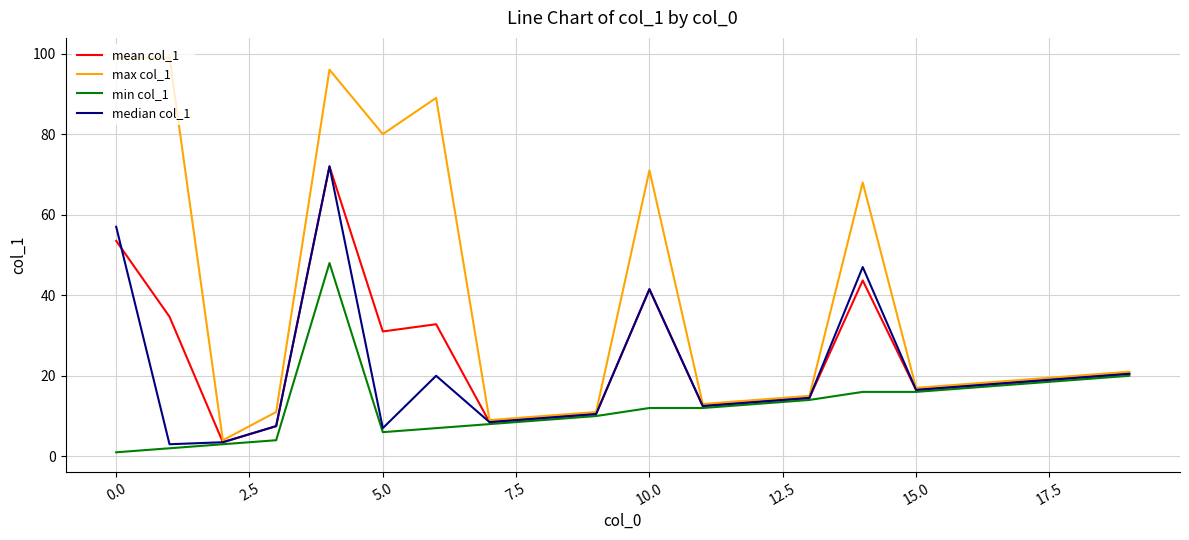

Which series has the largest total across all categories?

max col_1